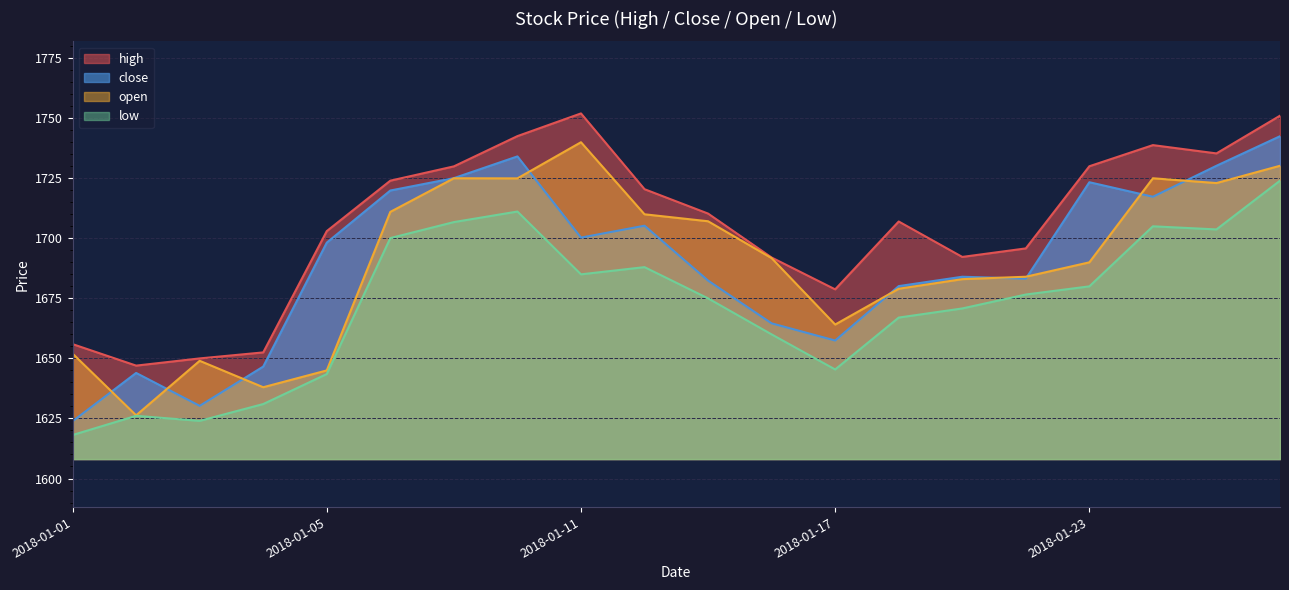

Count the number of data series in this chart.

4